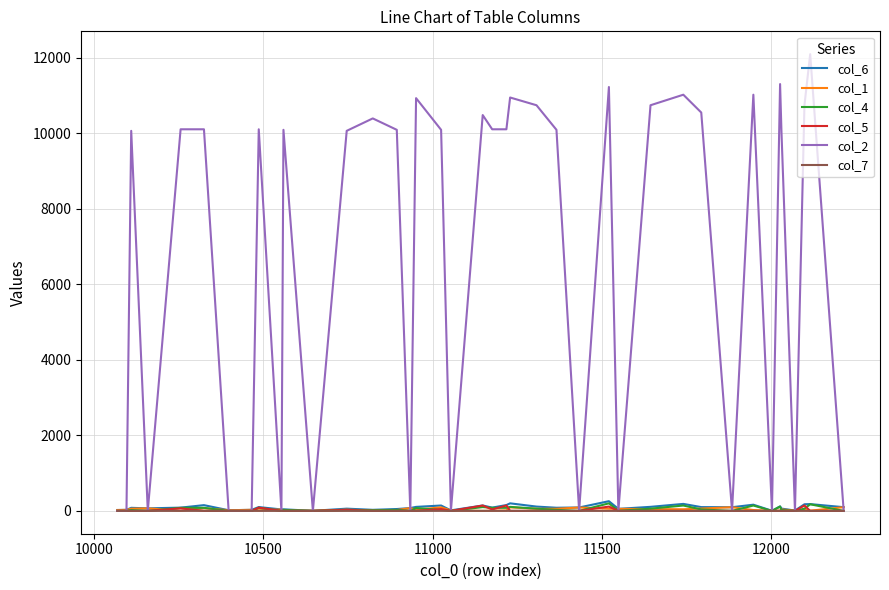

What is the greatest value displayed?

12099